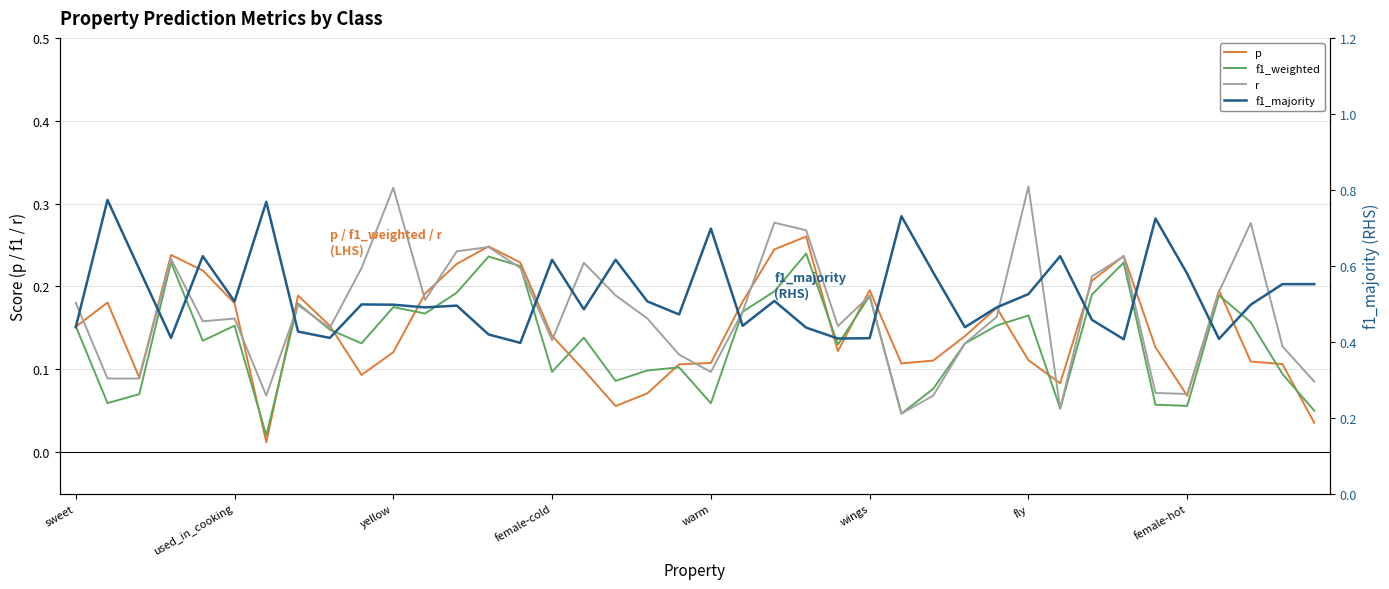

What is the value of the r point at the 36th from the left?

0.1